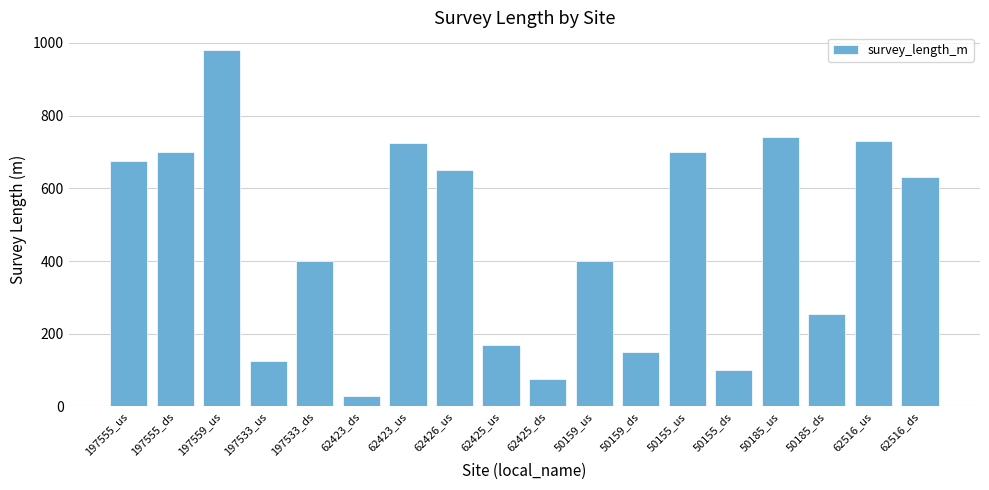

Reading left to right, list all the values displayed in this chart.

197555_us=675	197555_ds=700	197559_us=980	197533_us=125	197533_ds=400	62423_ds=30	62423_us=725	62426_us=650	62425_us=170	62425_ds=75	50159_us=400	50159_ds=150	50155_us=700	50155_ds=100	50185_us=740	50185_ds=255	62516_us=730	62516_ds=630